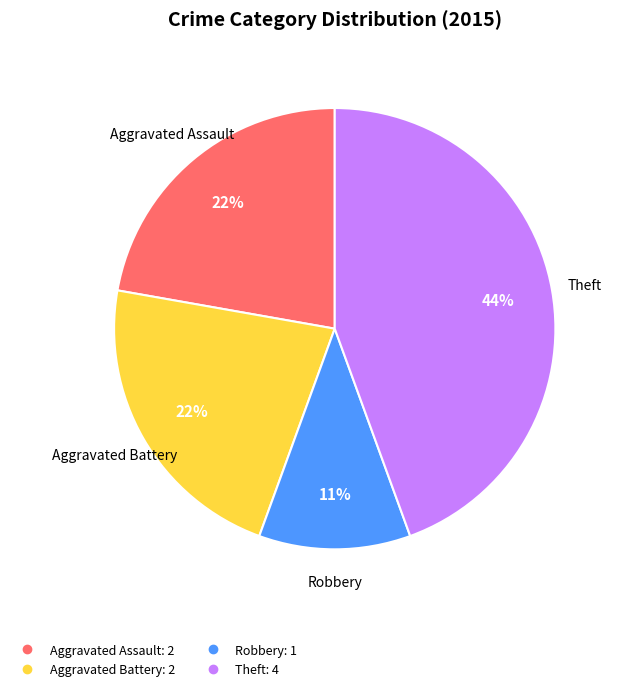

Is there any slice that represents more than half of the pie?

No